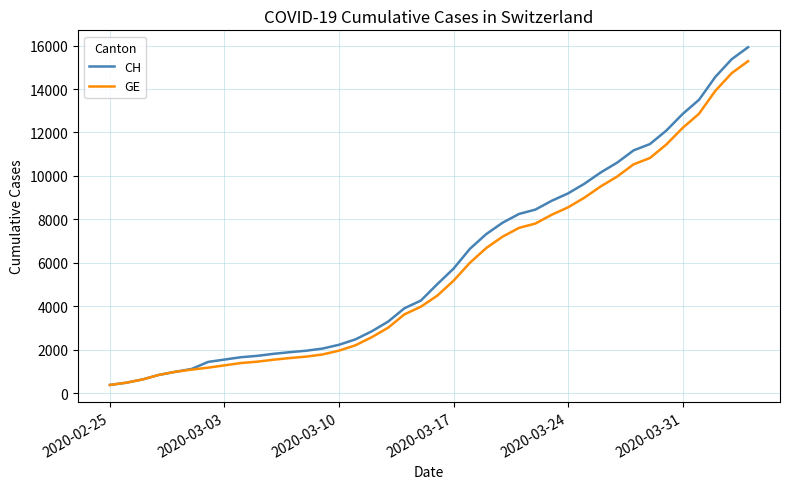

How many categories are shown in the chart?

40